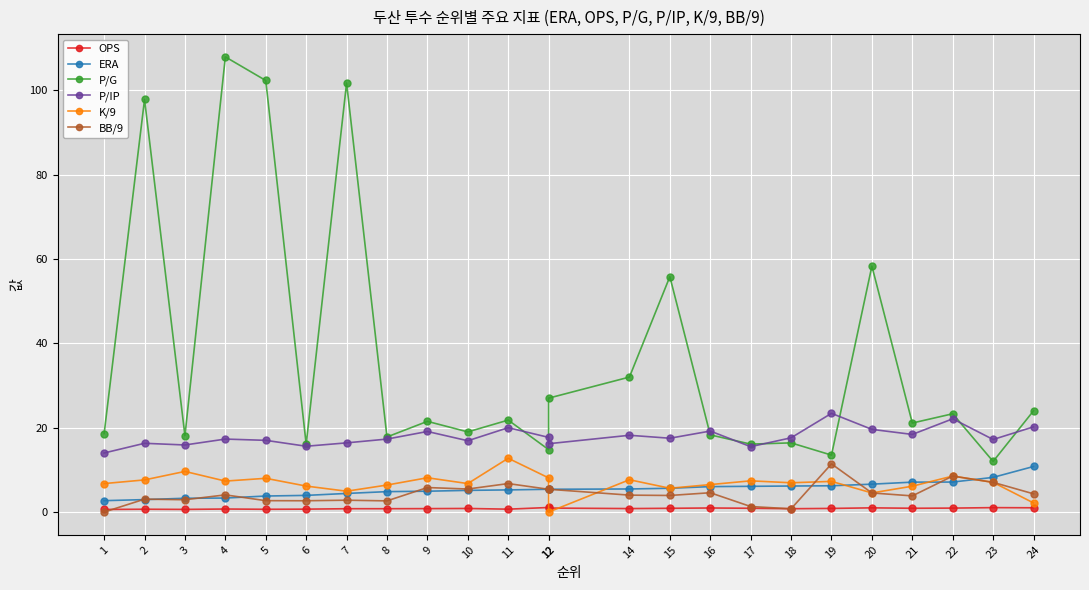

What are all the series names shown in the legend?

OPS, ERA, P/G, P/IP, K/9, BB/9